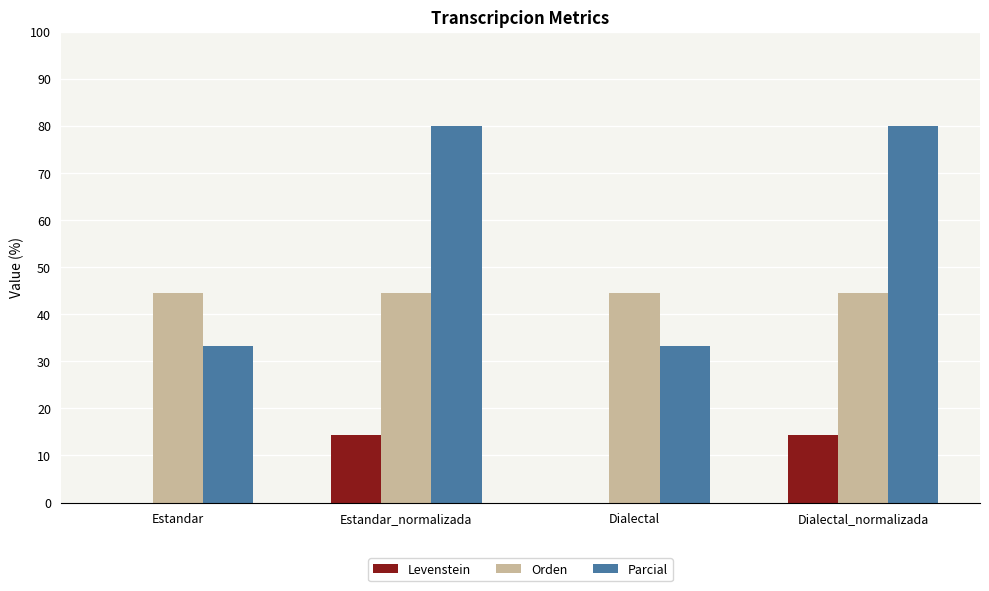

The Parcial series shows 33.3 at Dialectal. True or false?

True